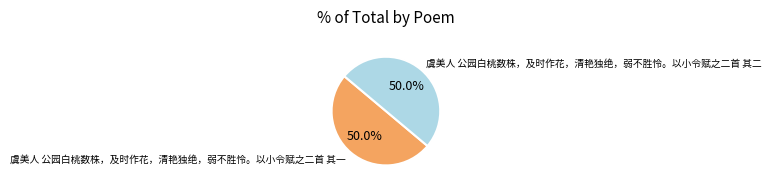

What is the ratio of the value at 虞美人 公园白桃数株，及时作花，清艳独绝，弱不胜怜。以小令赋之二首 其二 to the value at 虞美人 公园白桃数株，及时作花，清艳独绝，弱不胜怜。以小令赋之二首 其一?

1.0